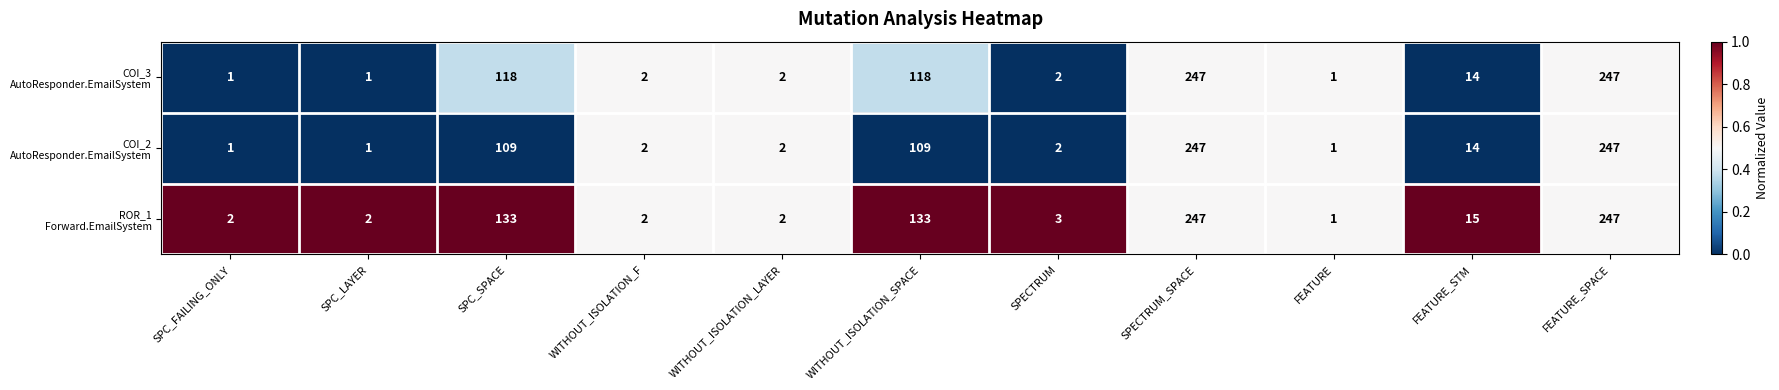

What is the maximum value shown in the chart?

247